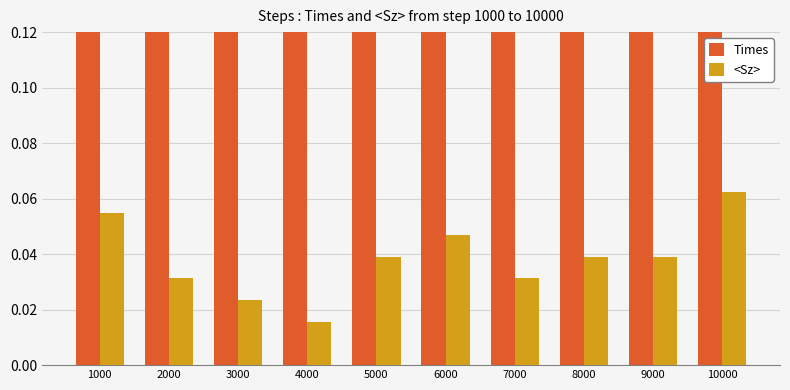

Between 5000 and 10000, which series saw the biggest shift?

Times